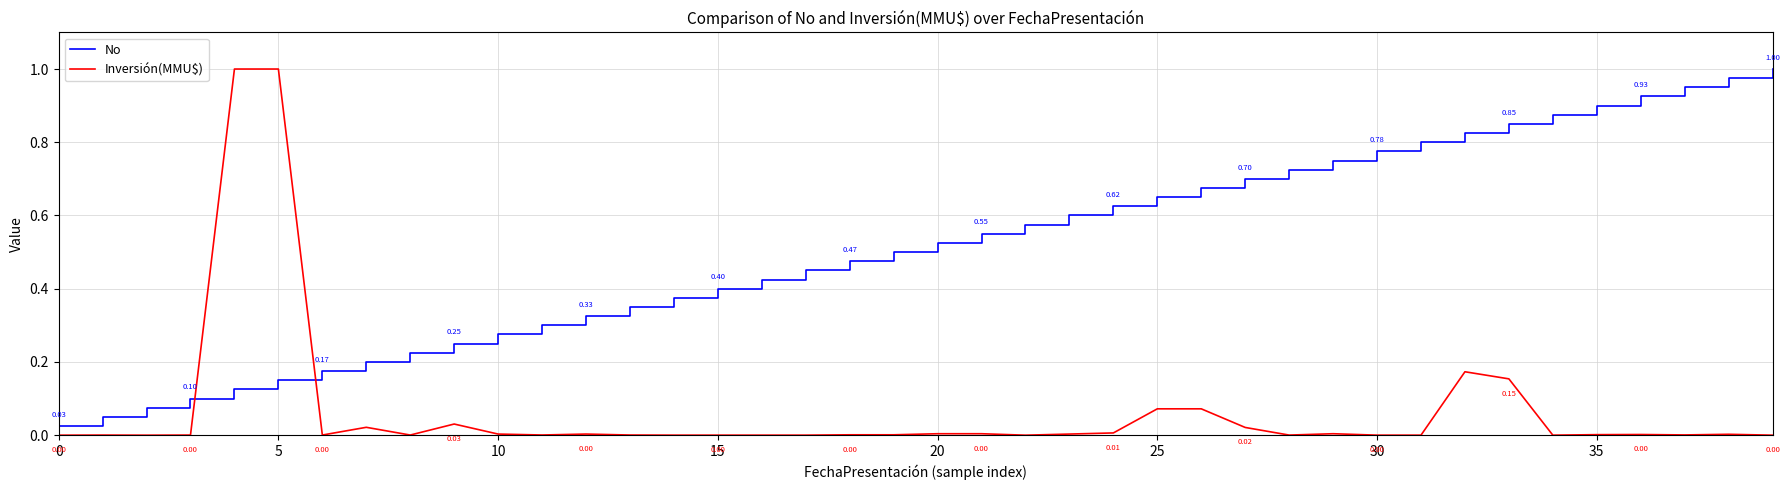

True or false: Inversión(MMU$) and No cross at least once.

True